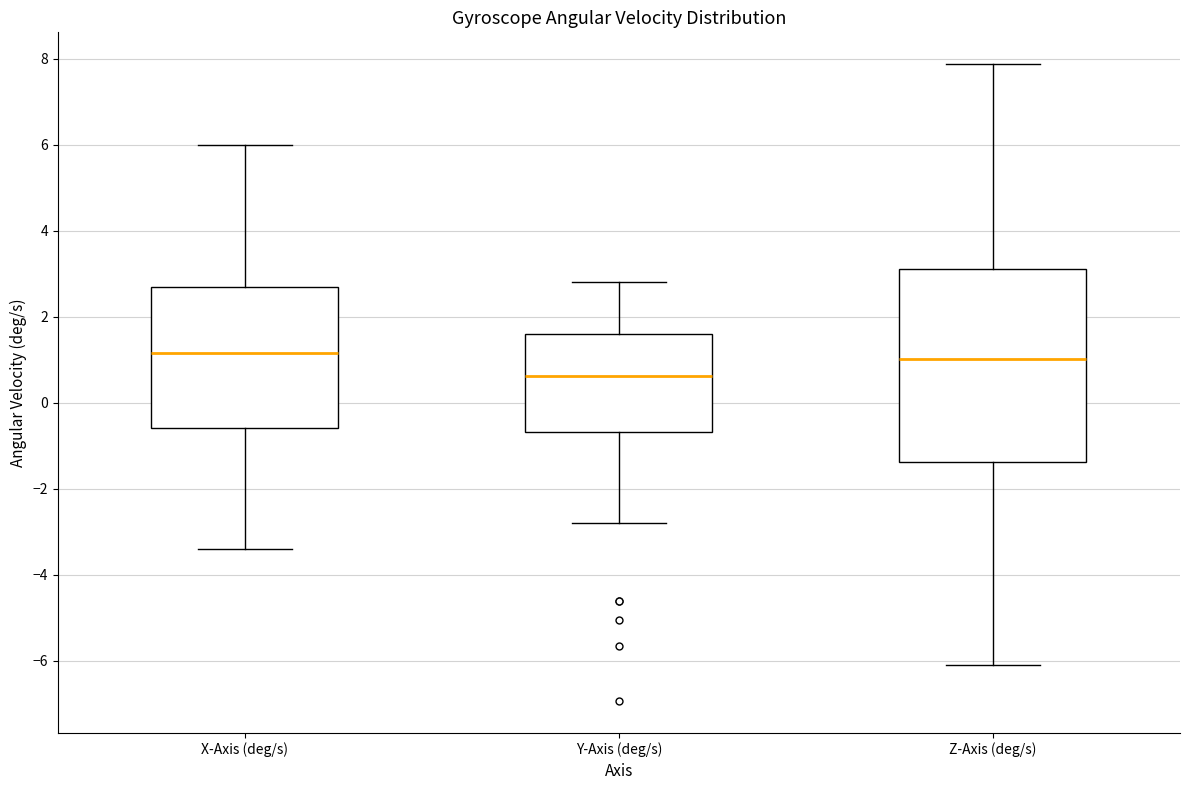

Comparing the boxes themselves (not the whiskers), which one is the tallest?

Z-Axis (deg/s)